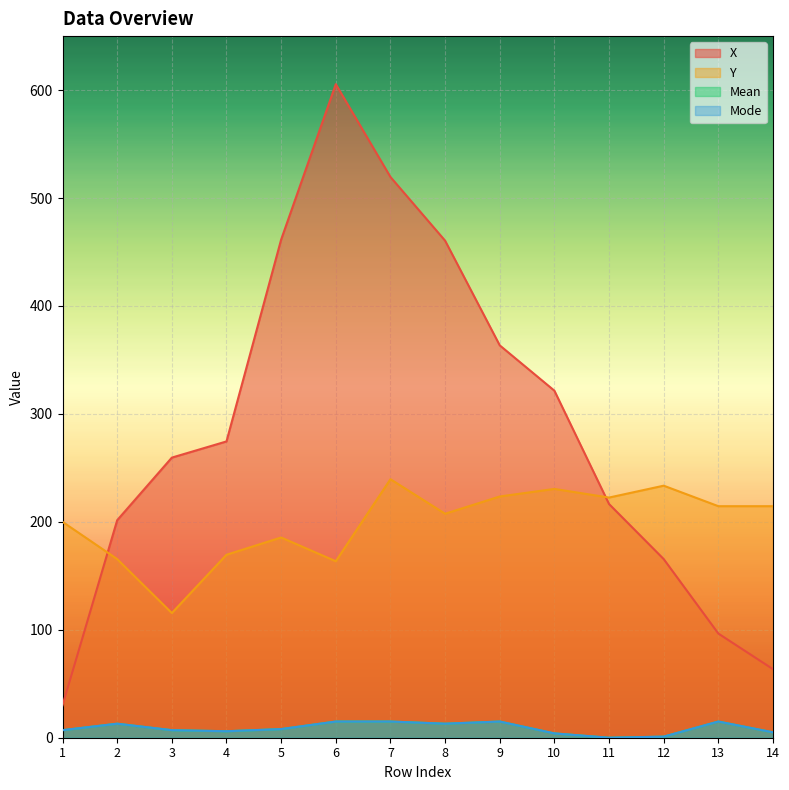

Rank the series at 11 from highest to lowest value.

Y, X, Mean, Mode